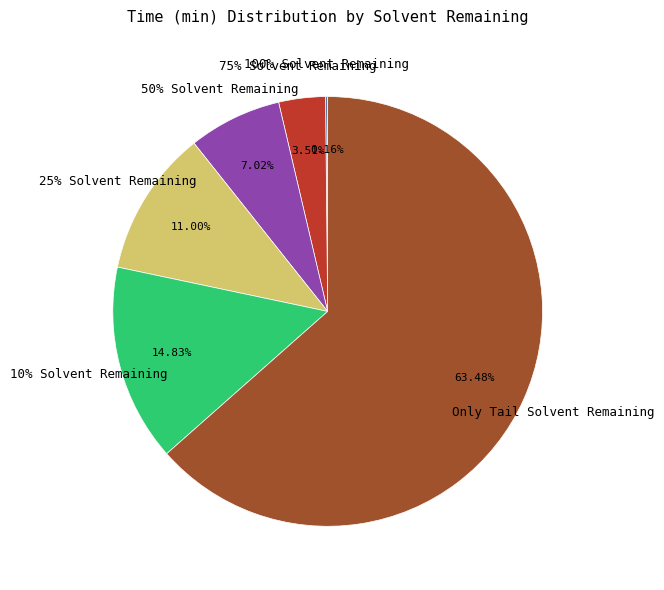

What percentage is the 25% Solvent Remaining slice, to the nearest percent?

11%